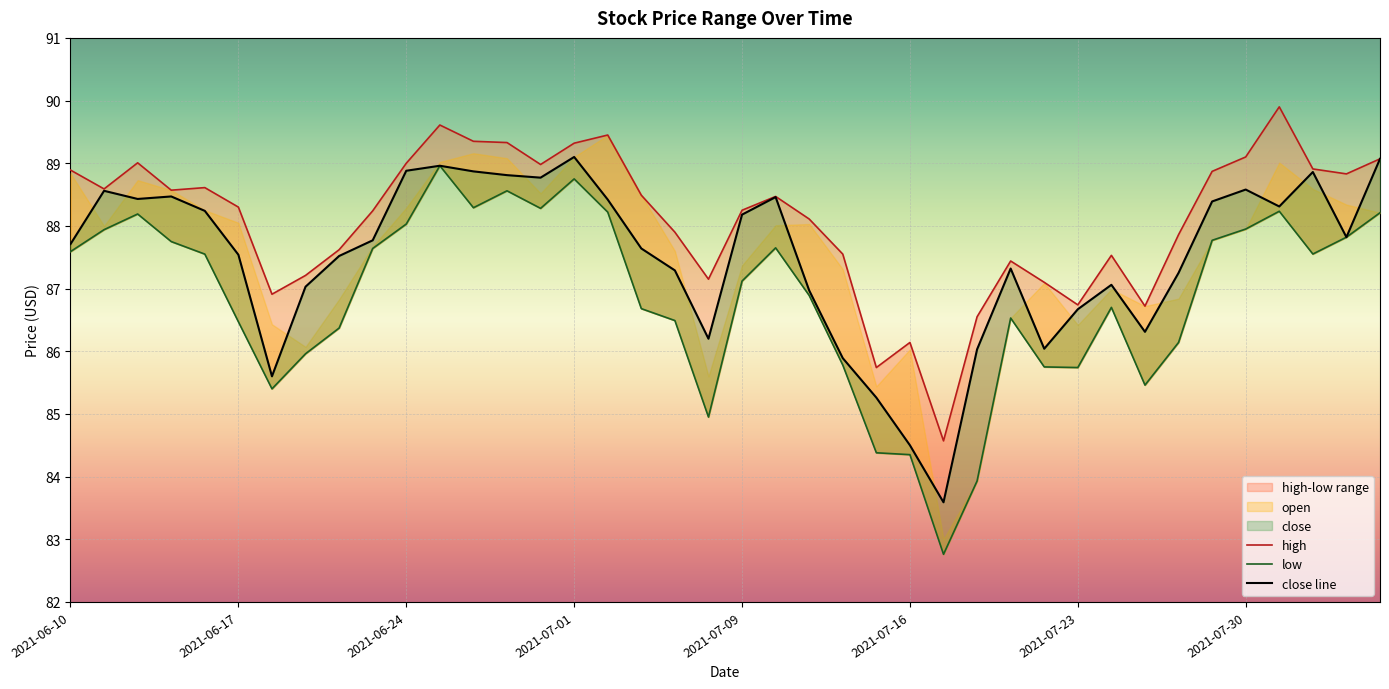

True or false: high has more than 2 points higher than both neighbors.

True